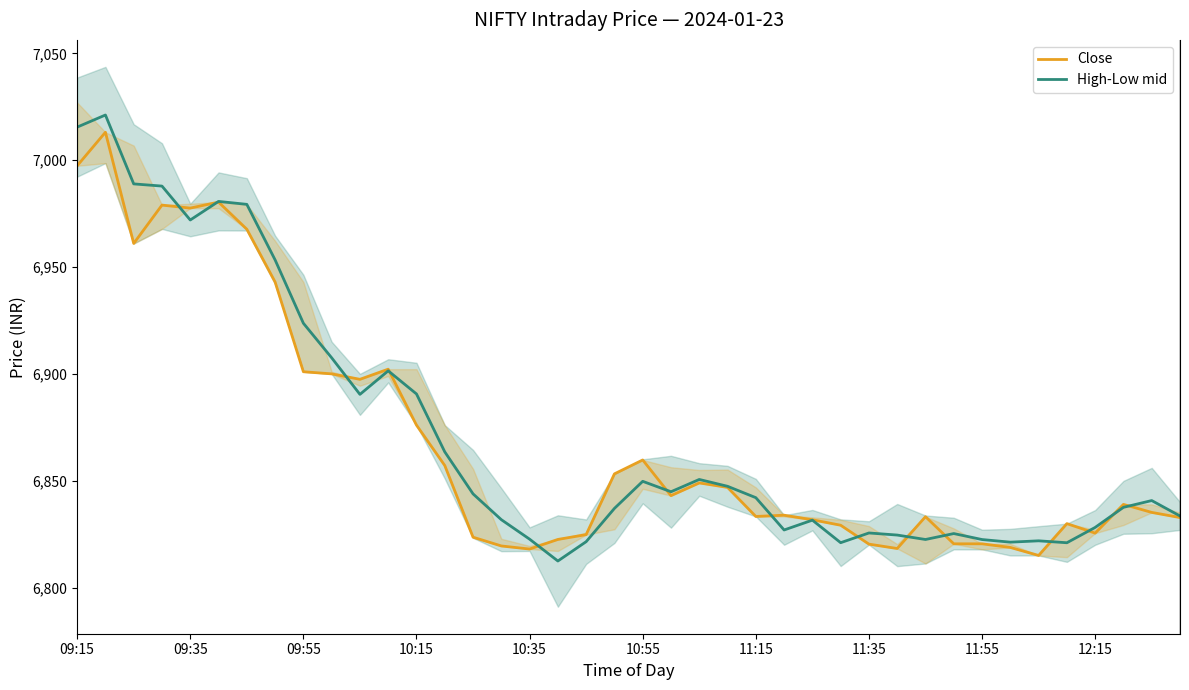

How many categories are shown in the chart?

40